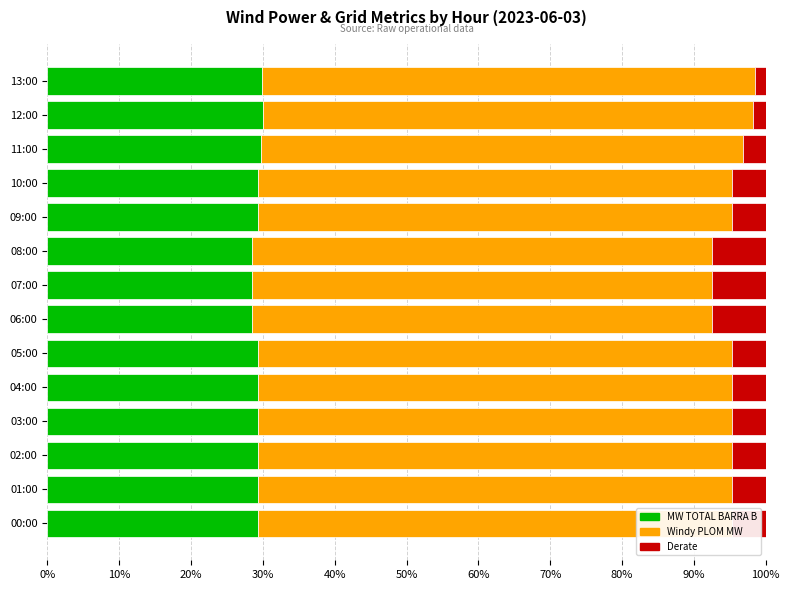

What is the minimum value for MW TOTAL BARRA B?

28.5